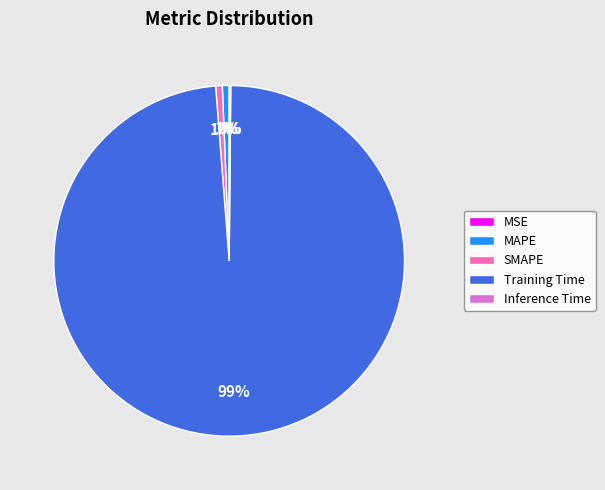

To the nearest percent, what is the average slice percentage?

20%